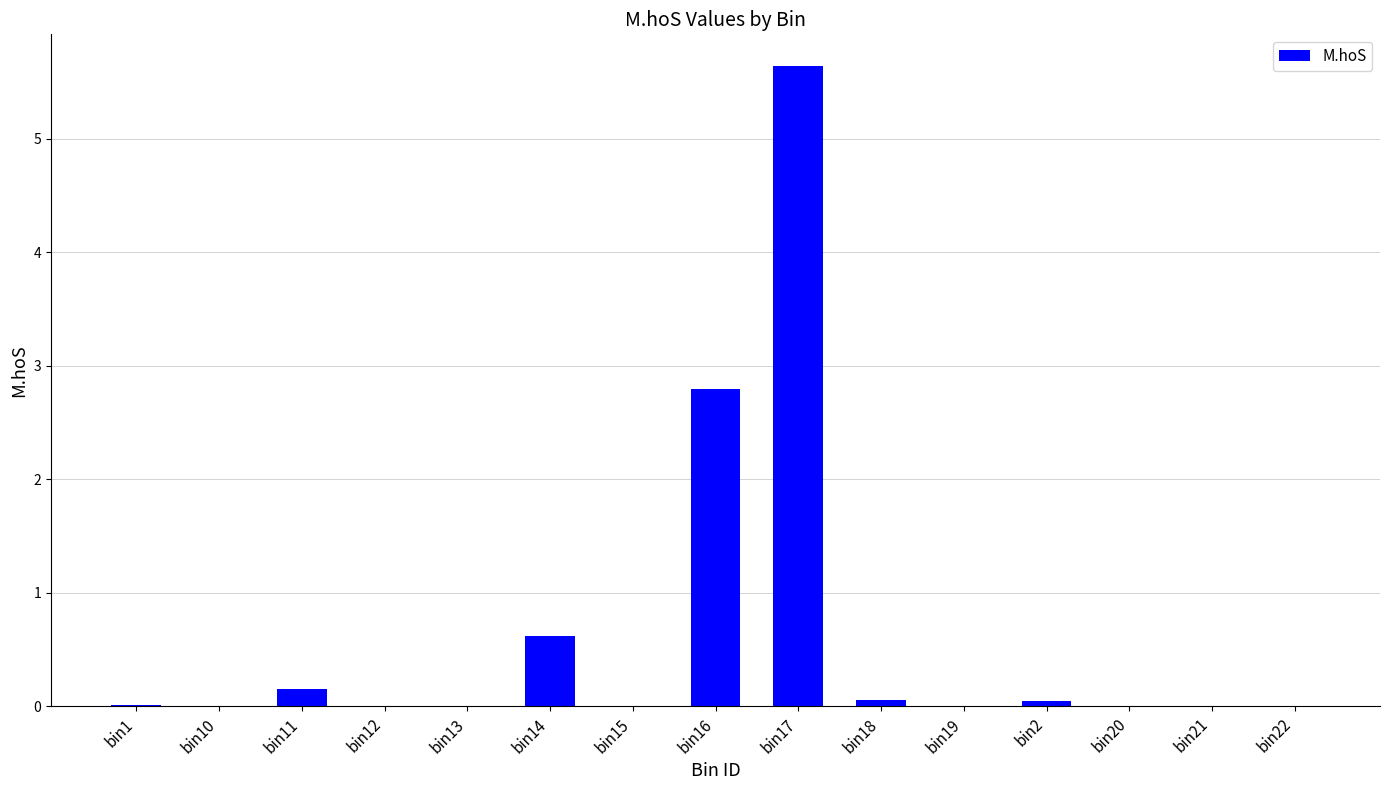

What is the difference between the values at bin19 and bin11?

0.2